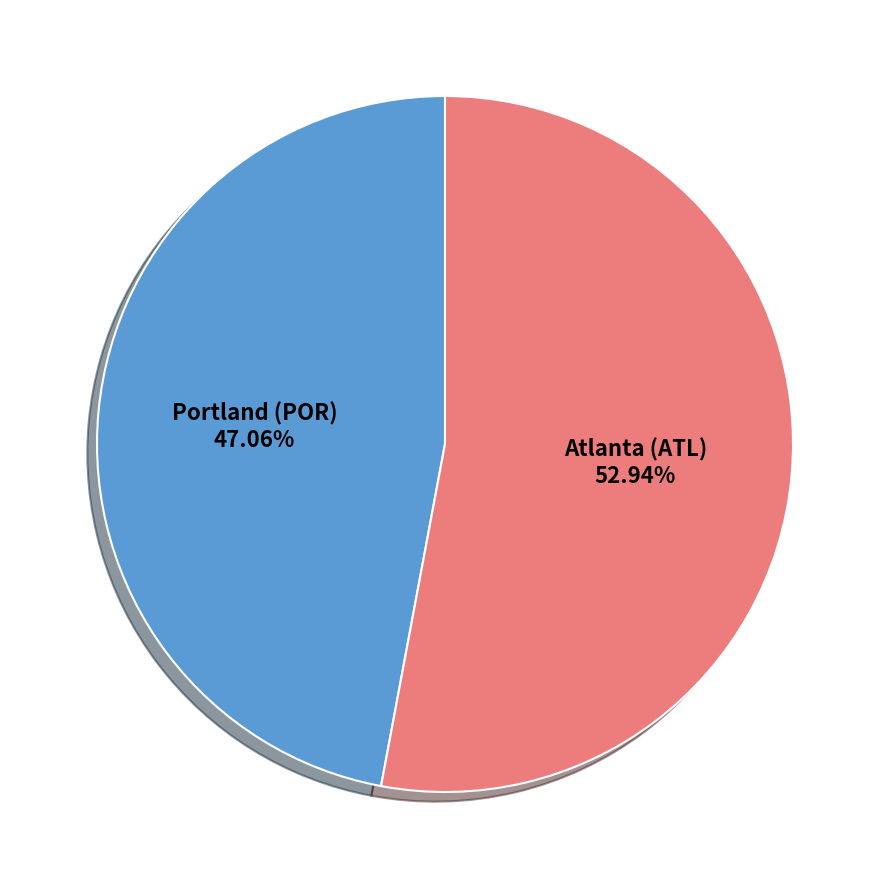

To the nearest percent, what is the average slice percentage?

50%